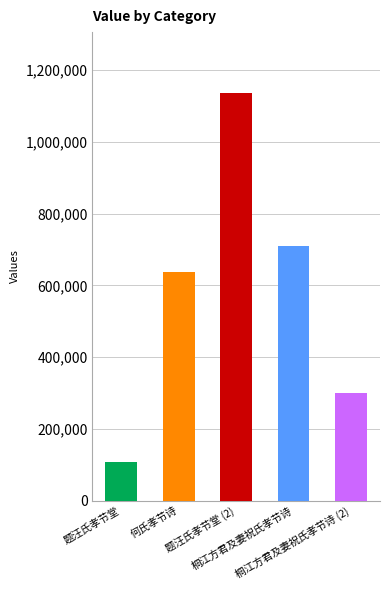

Reading left to right, transcribe all the data shown in this chart.

题汪氏孝节堂=108269	何氏孝节诗=637240	题汪氏孝节堂 (2)=1135676	桐江方君及妻祝氏孝节诗=709859	桐江方君及妻祝氏孝节诗 (2)=299795